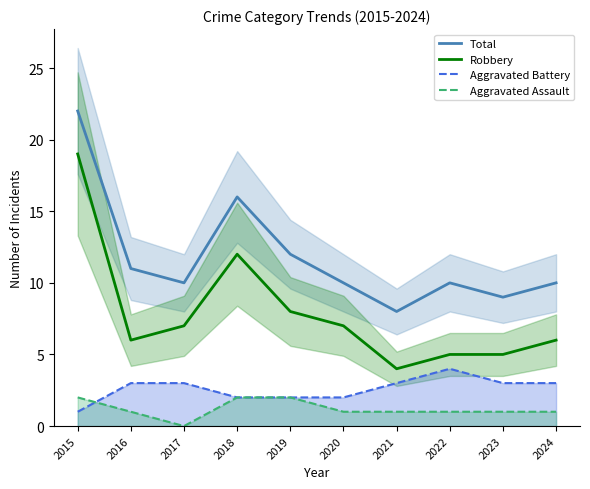

Which category has the lowest value in the Robbery series?

2021